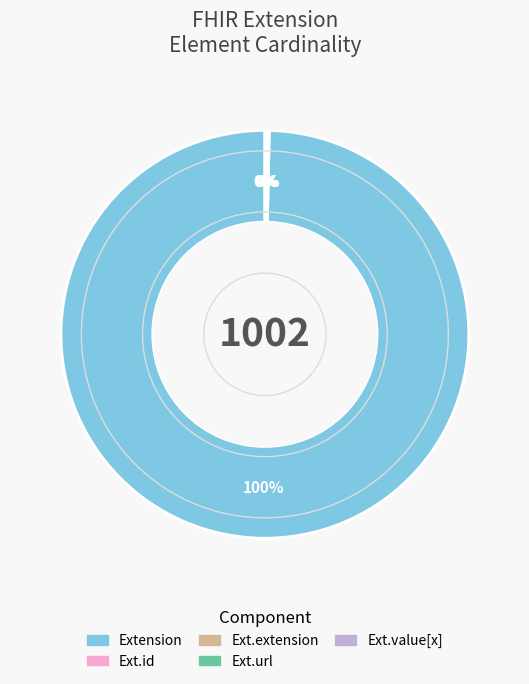

To the nearest percent, what is the difference between the largest and smallest slice percentages?

100%